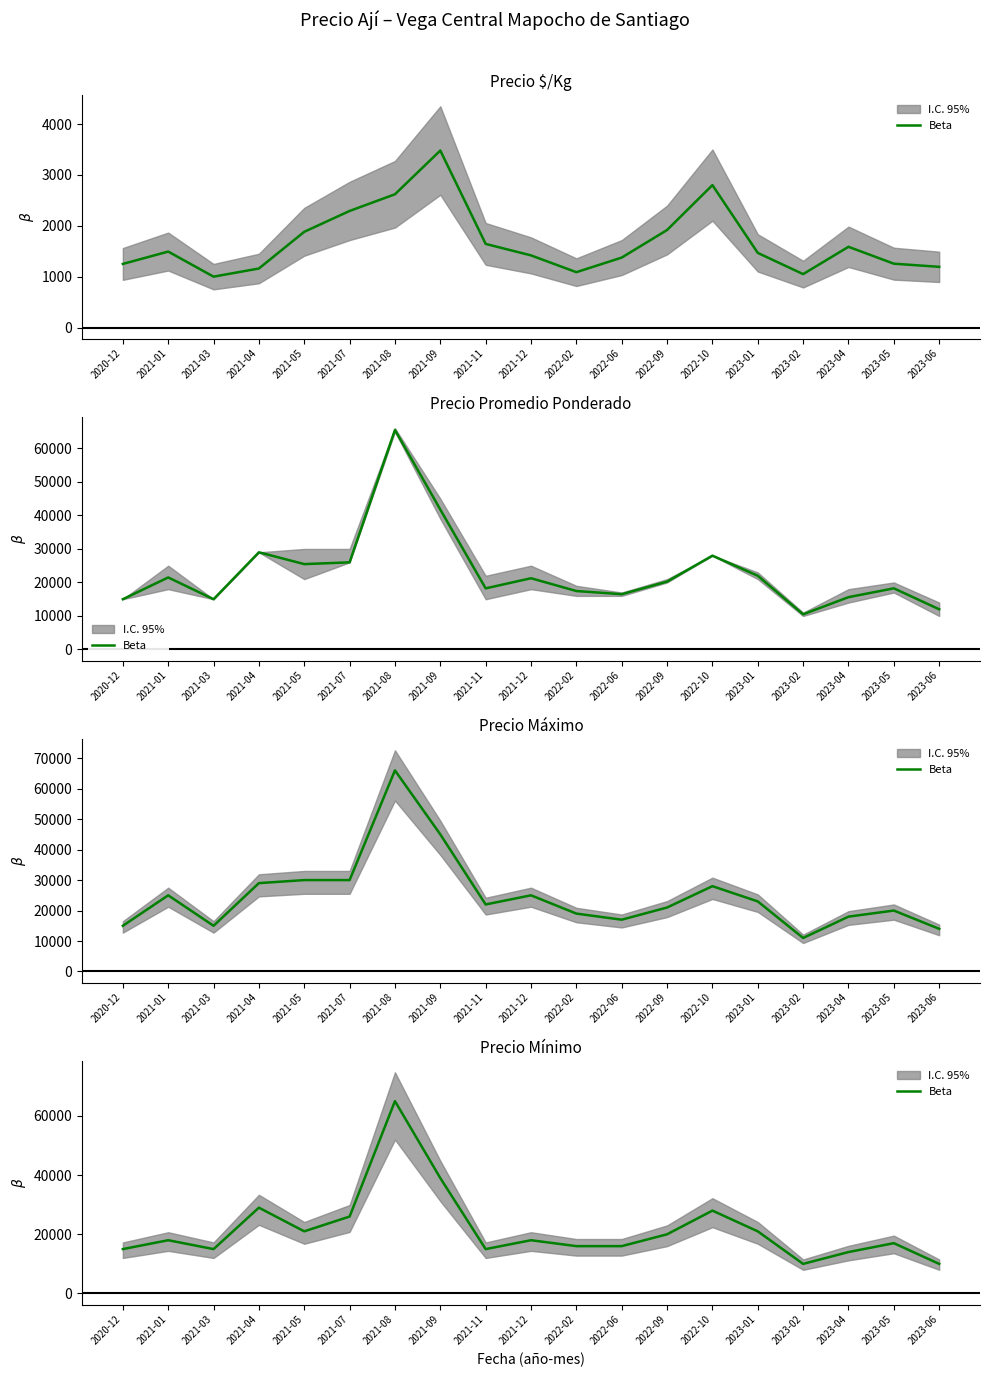

At which category does the data reach its first local valley?

2021-03